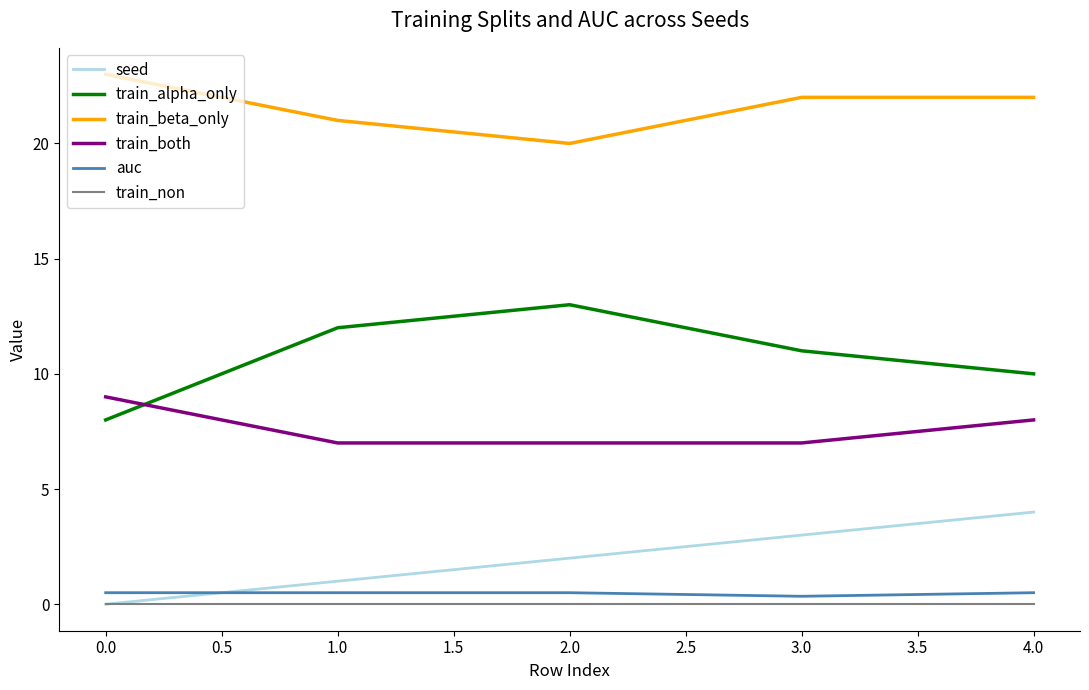

Rank the series by their maximum value, from highest to lowest.

train_beta_only, train_alpha_only, train_both, seed, auc, train_non